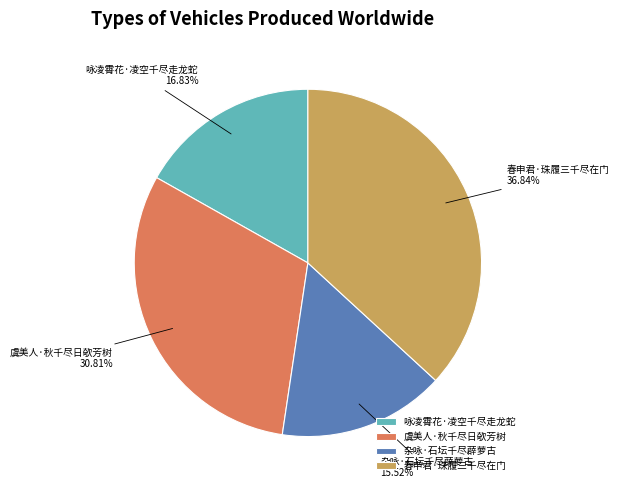

How many slices are in this pie chart?

4